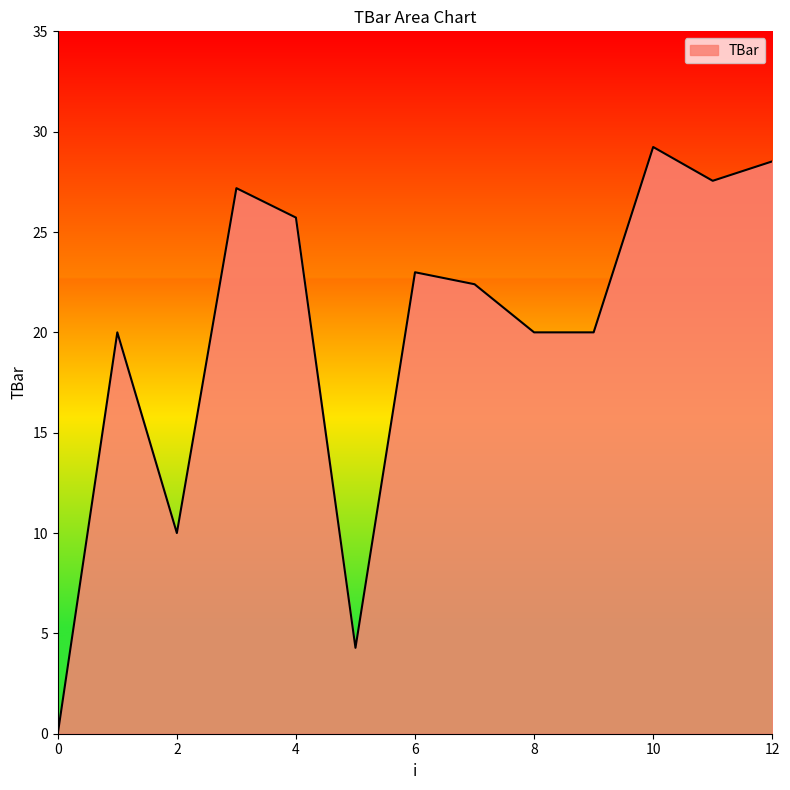

What is the maximum value shown in the chart?

29.2